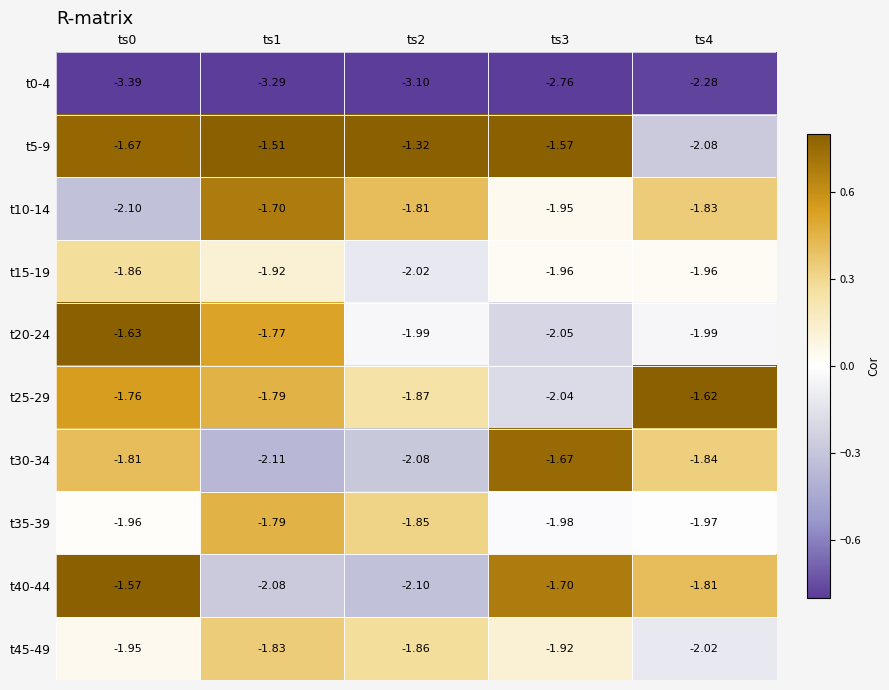

Is the value of t0-4 at ts1 greater than the value of t5-9 at ts2?

No